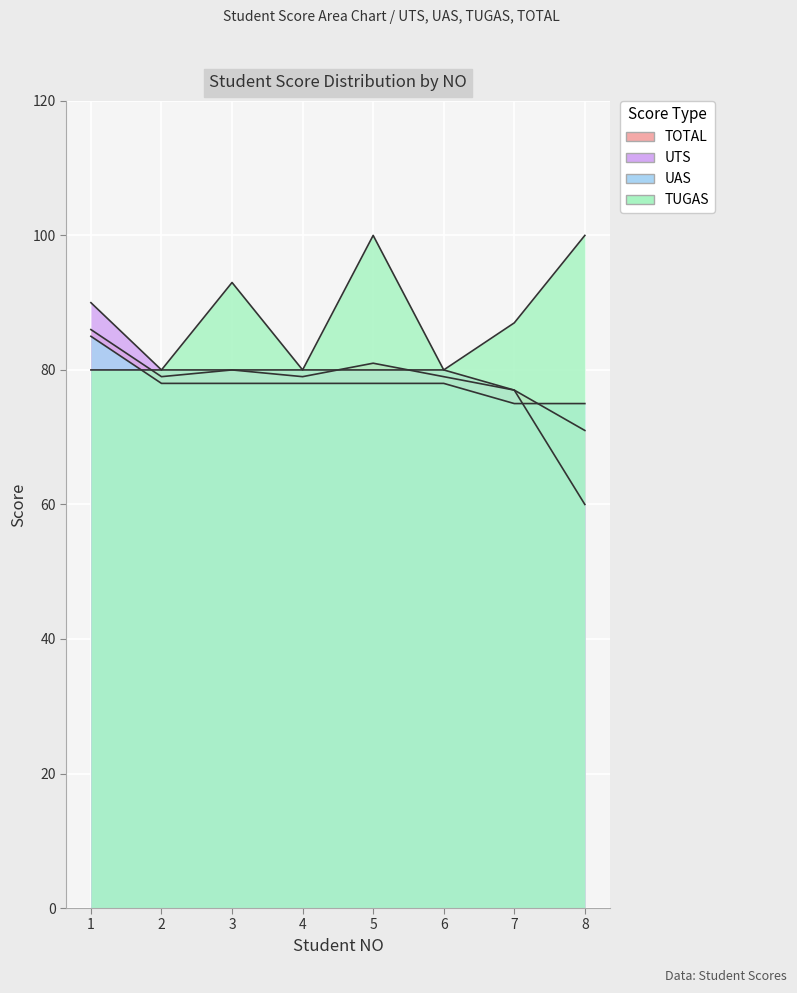

At which label does TUGAS first exceed 87?

3